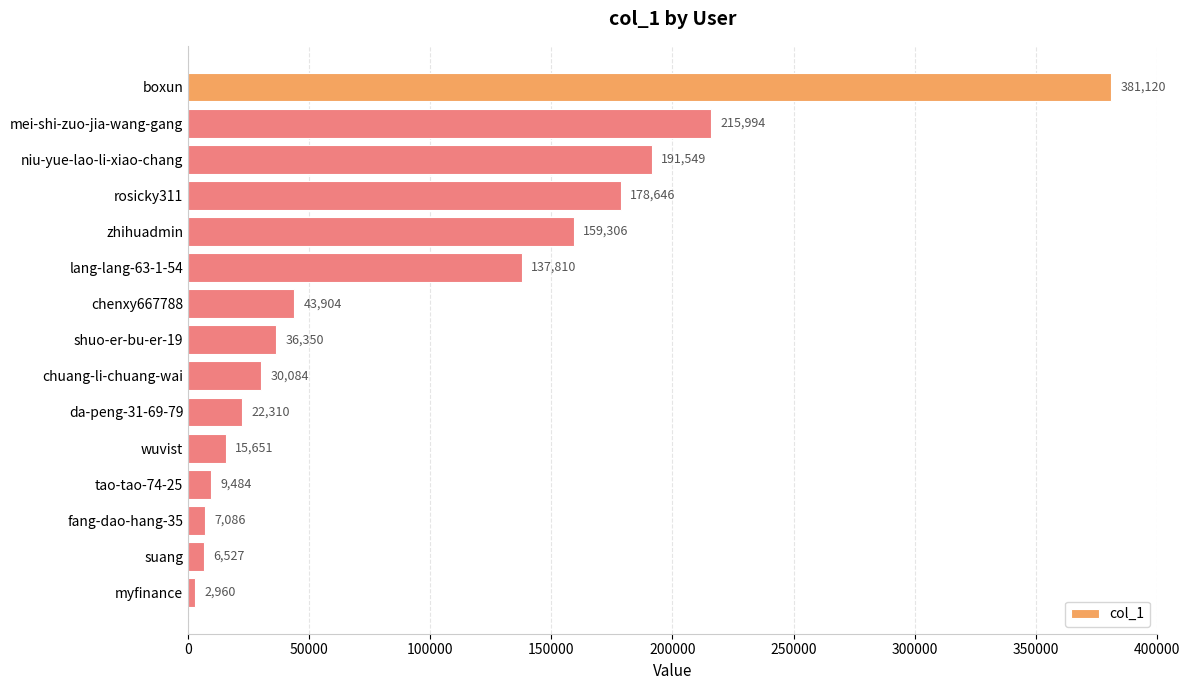

What is the value of the 3rd bar from the top?

191549